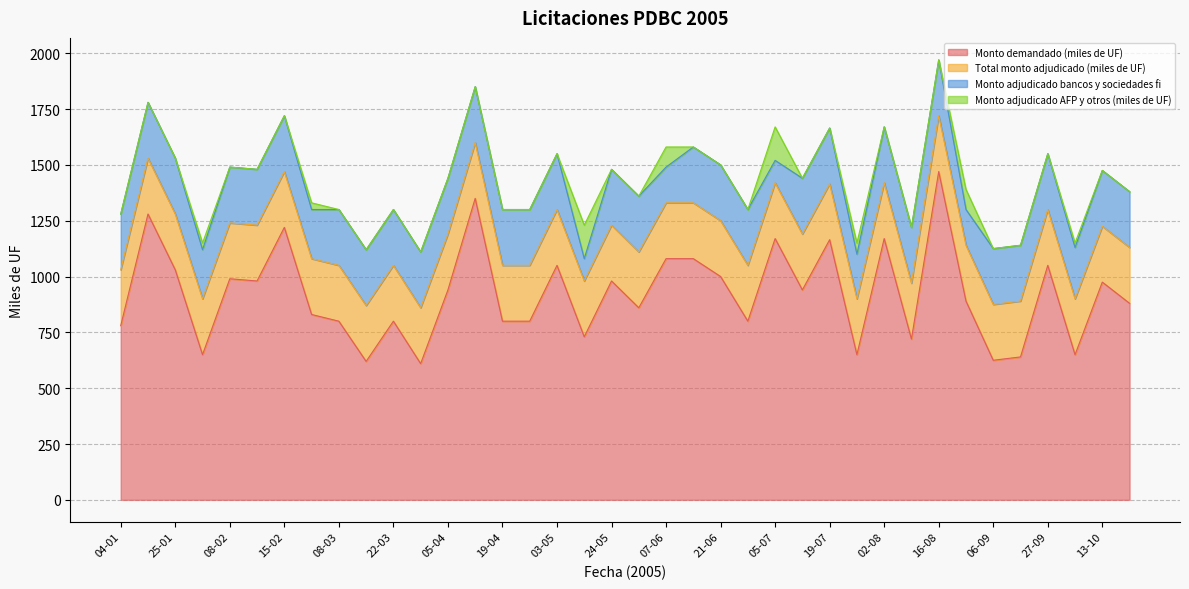

Between 15-03 and 12-07, which series saw the biggest shift?

Monto demandado (miles de UF)